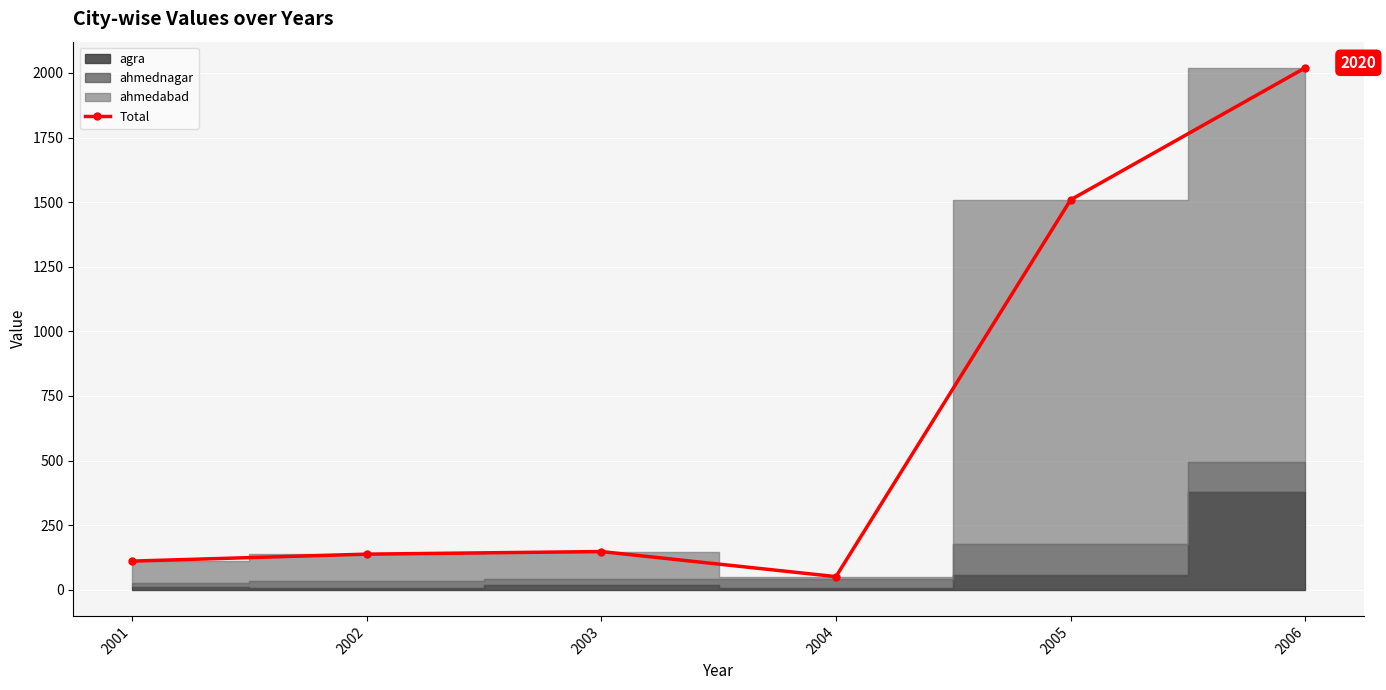

What is the change in value from 2002 to 2005?

+1371